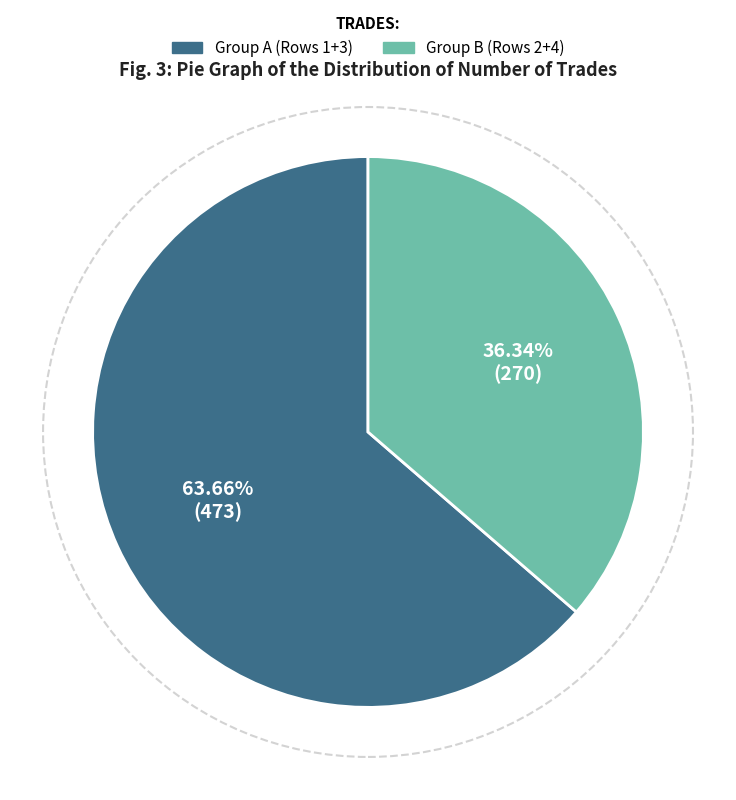

Is there a majority slice in this chart?

Yes